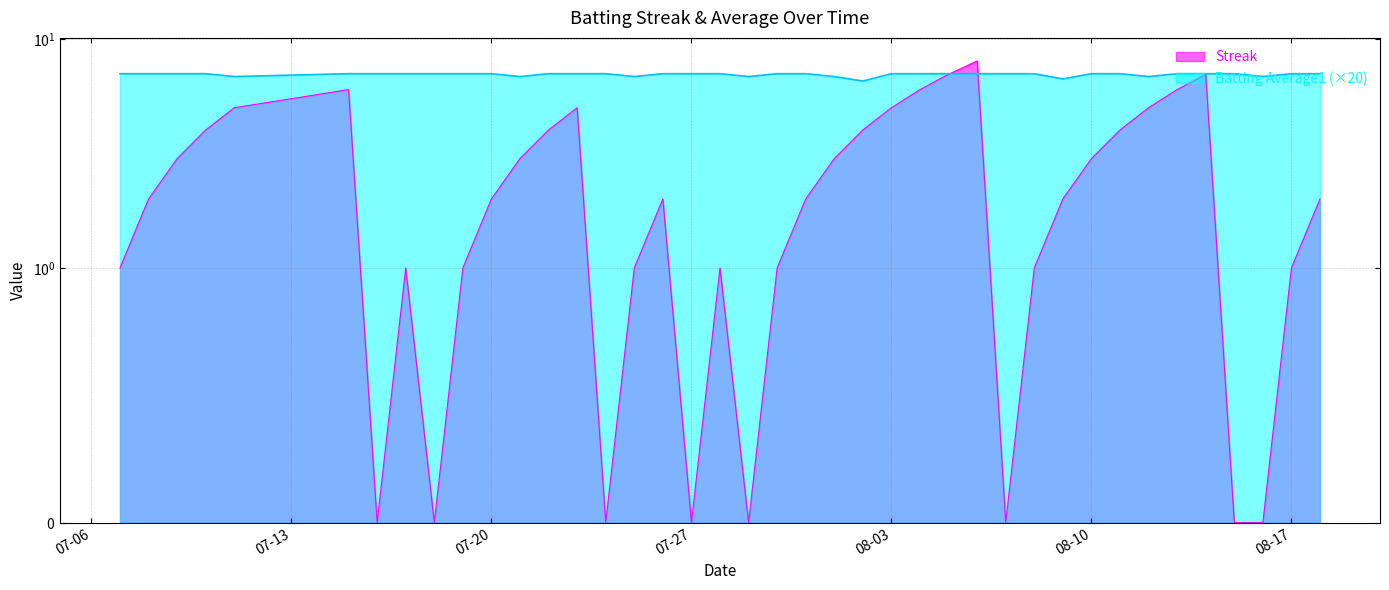

The value of Streak at 2010-08-09 is 1.2. True or false?

False